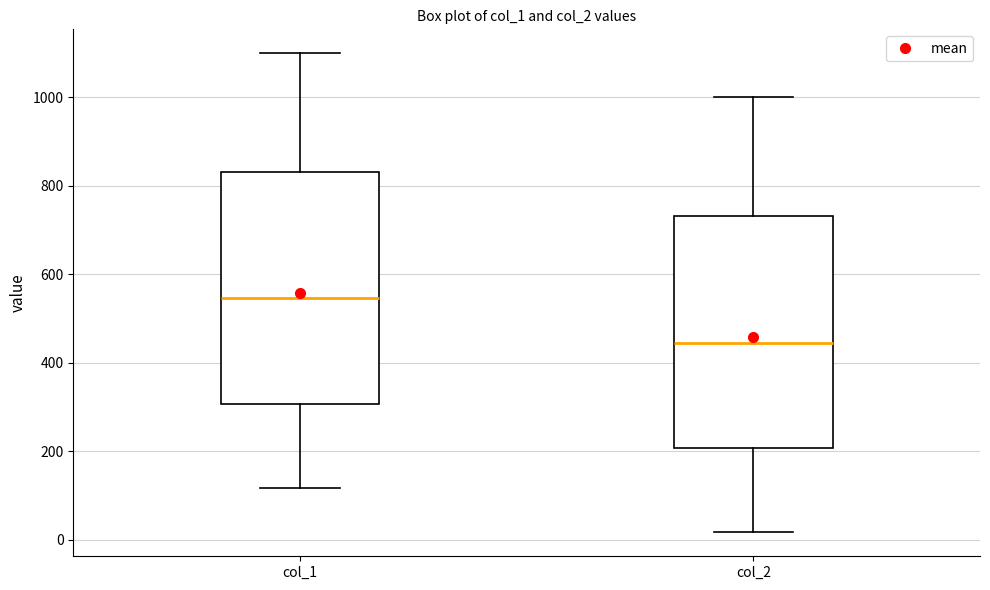

Reading left to right, transcribe this box plot: for each box, give where its median line is, the range the box spans, and where its two whiskers end, as read against the y-axis. The values are not printed on the chart, so give them approximately, as read against the axis.

col_1: median 540, box 300 to 840, whiskers 120 to 1100
col_2: median 440, box 200 to 740, whiskers 20 to 1000